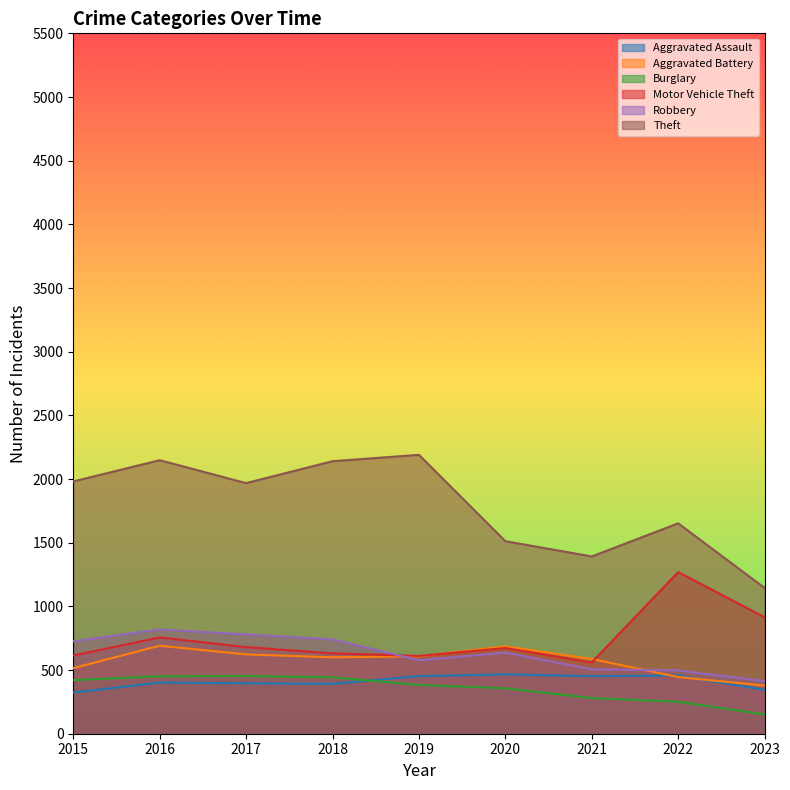

How many lines are shown in the chart?

6